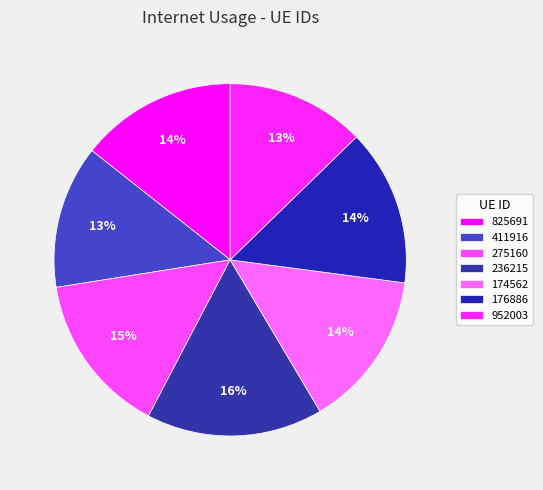

Does 236215 account for over 50% of the chart?

No